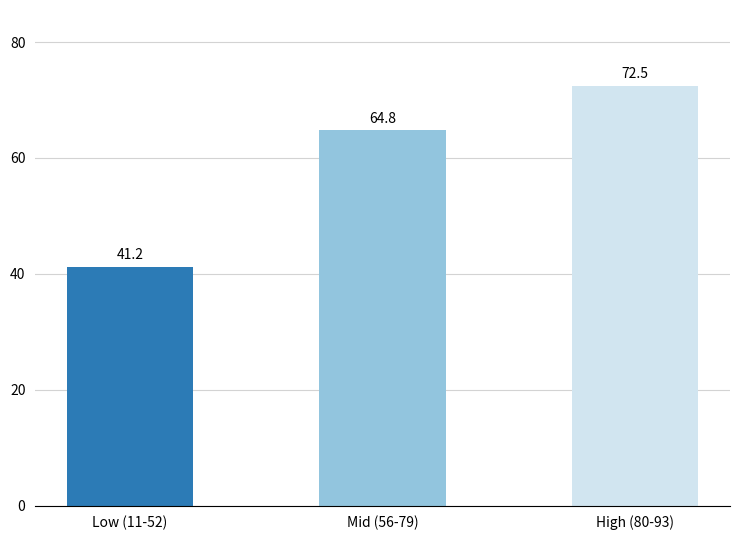

What is the label of the 1st bar from the right?

High (80-93)